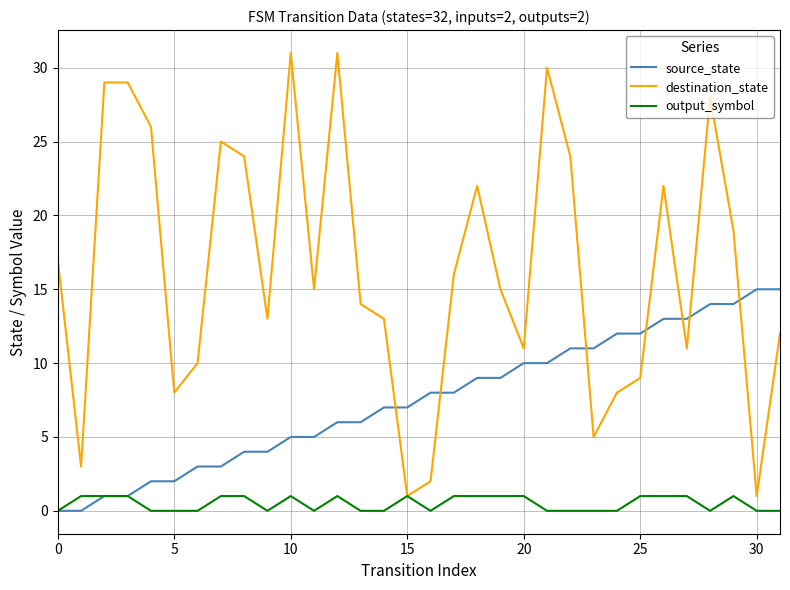

What are all the series names shown in the legend?

source_state, destination_state, output_symbol